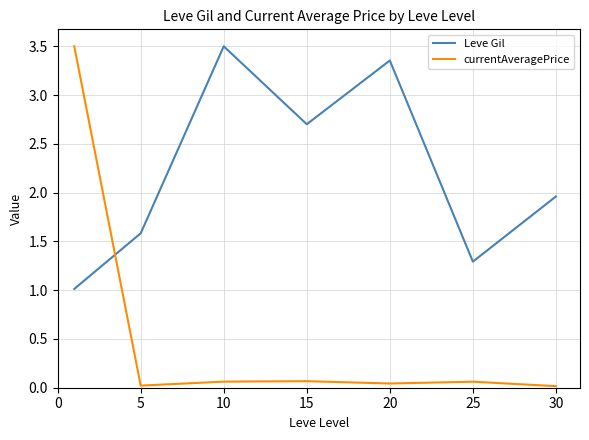

Rank the series by their average value, from highest to lowest.

Leve Gil, currentAveragePrice